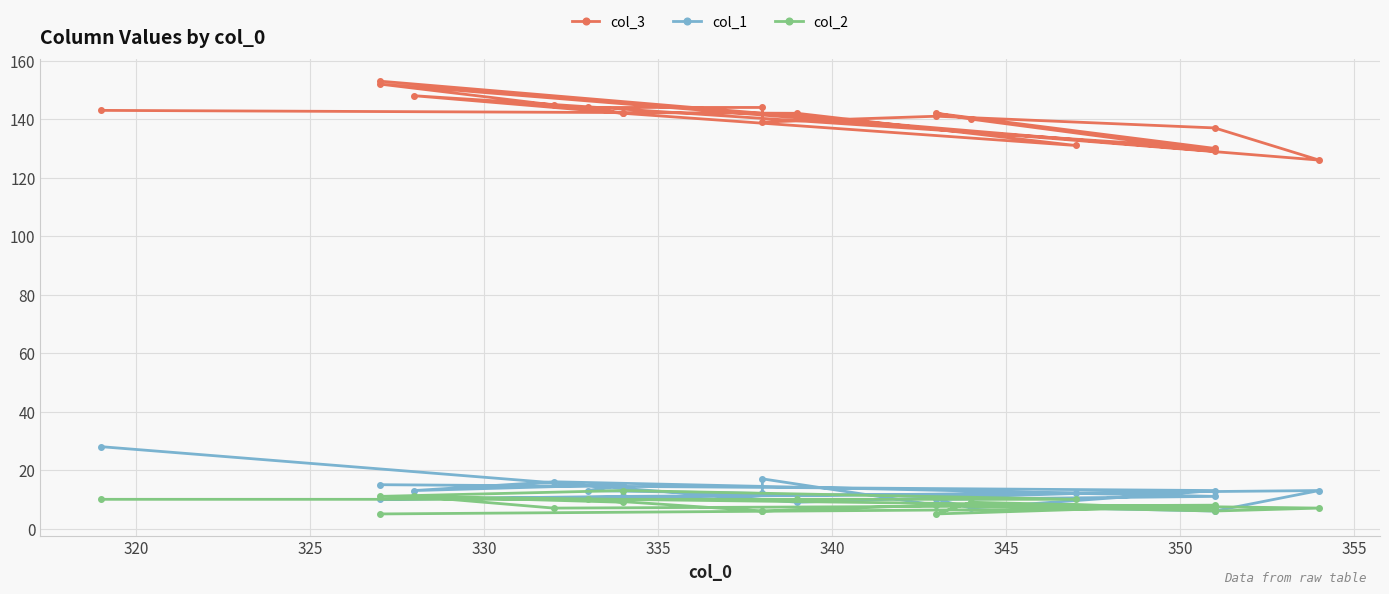

True or false: col_3 has more than 0 interior local peaks.

True